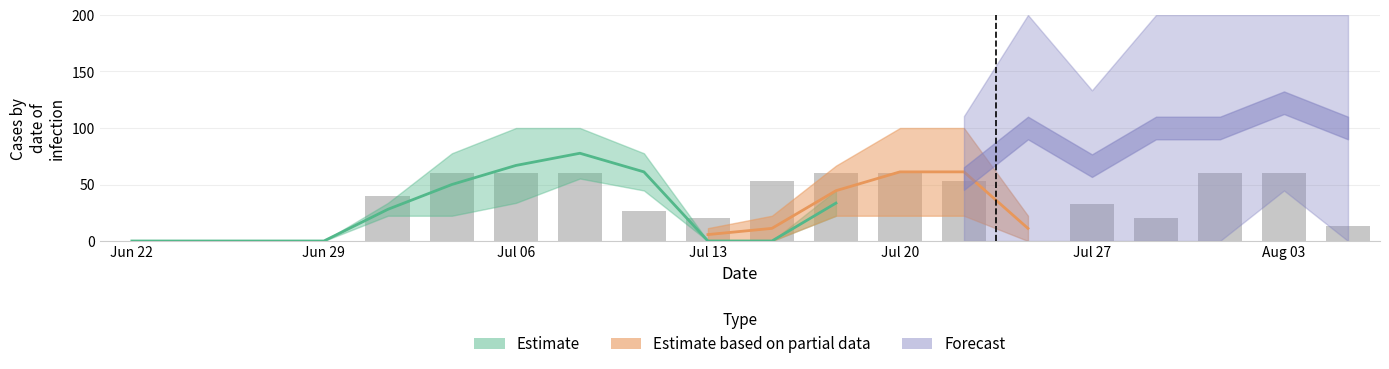

What is the average value?

34.0